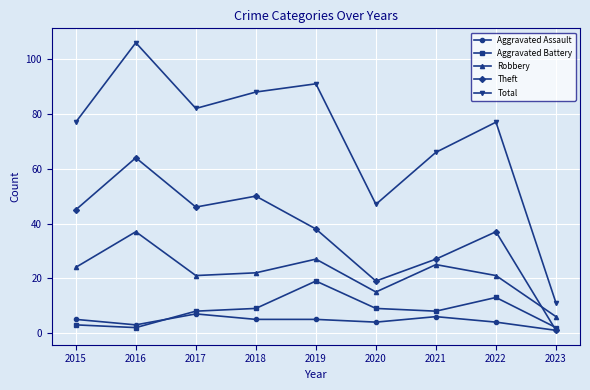

How many interior local peaks does the Total series have?

3